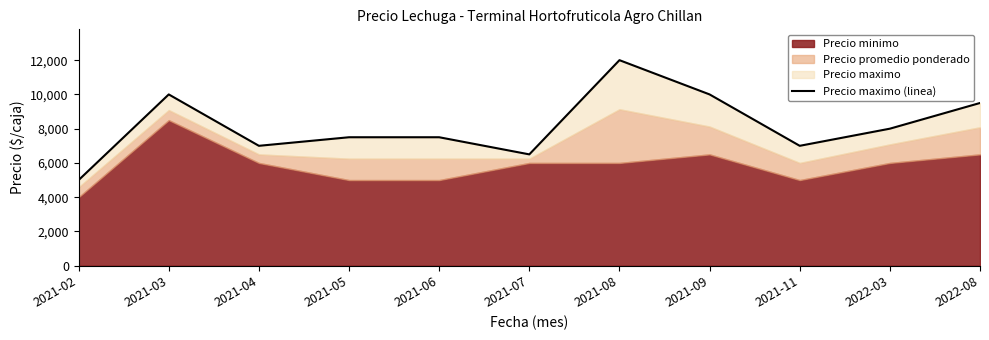

What is the ratio of the value at 2021-03 to the value at 2021-02?

2.0